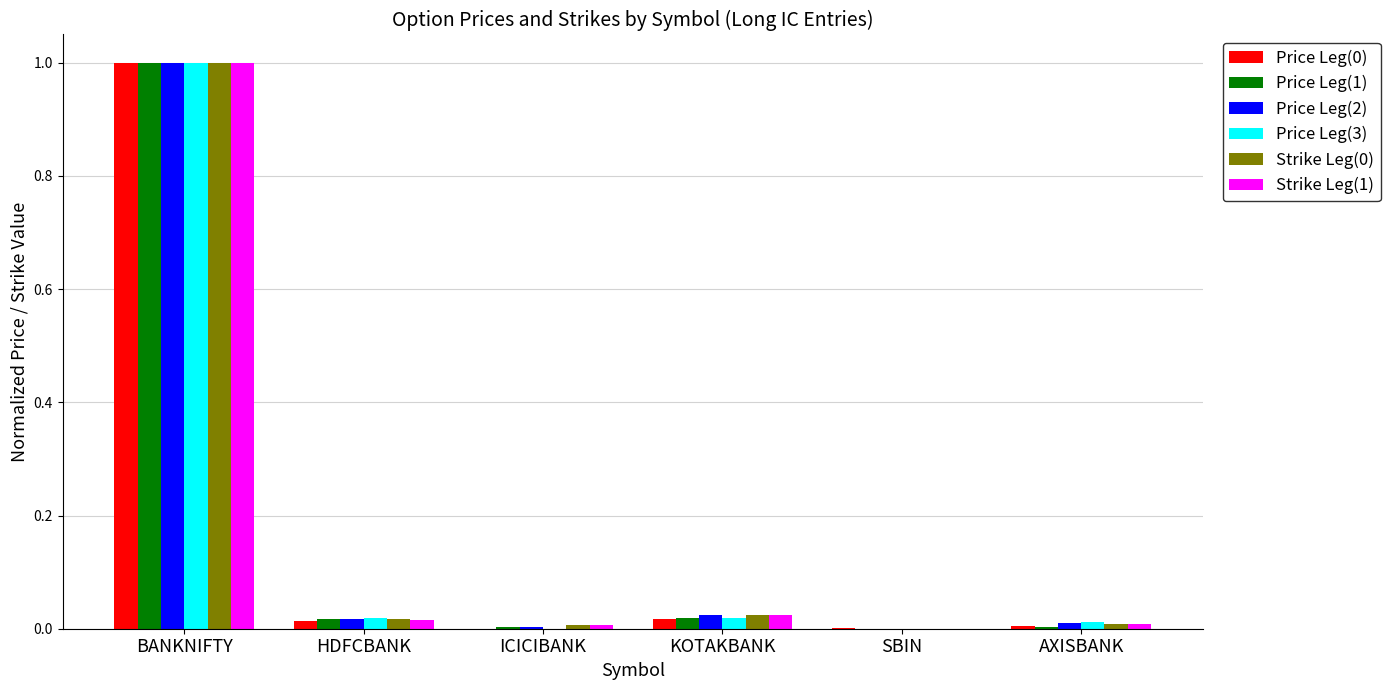

Is it true that Strike Leg(0) equals 0.6 at SBIN?

False